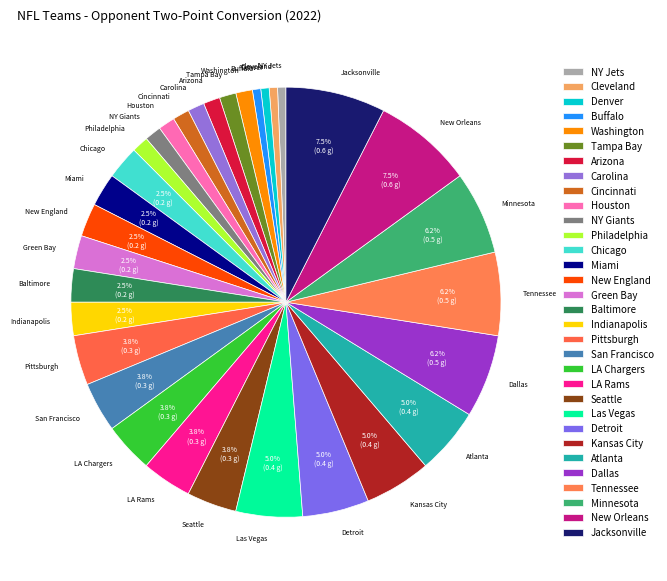

How many slices are in this pie chart?

32